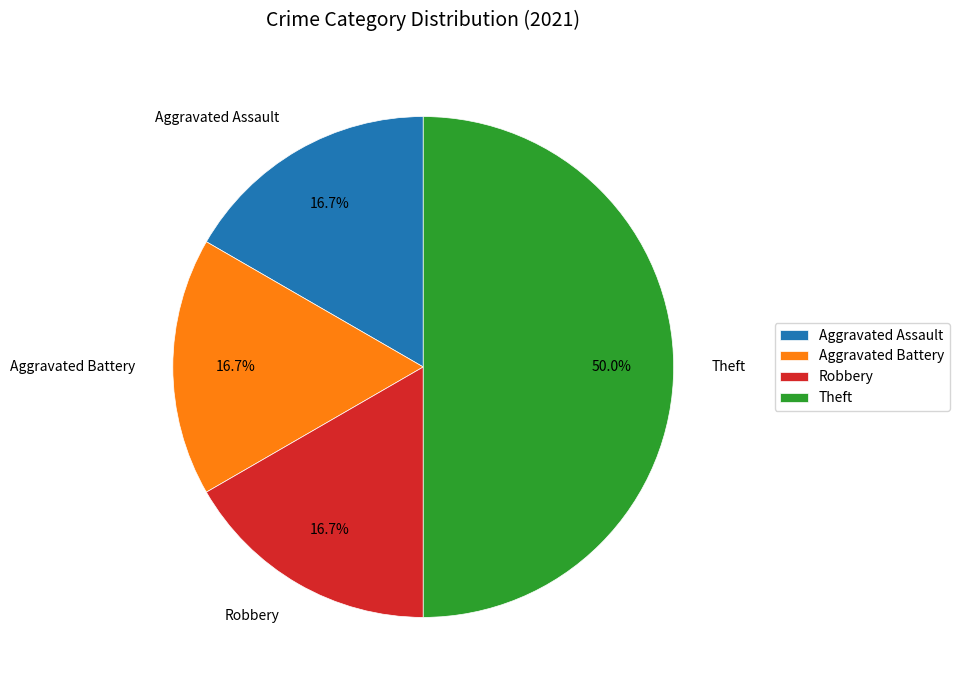

What portion of the pie excludes Aggravated Battery?

83.3%